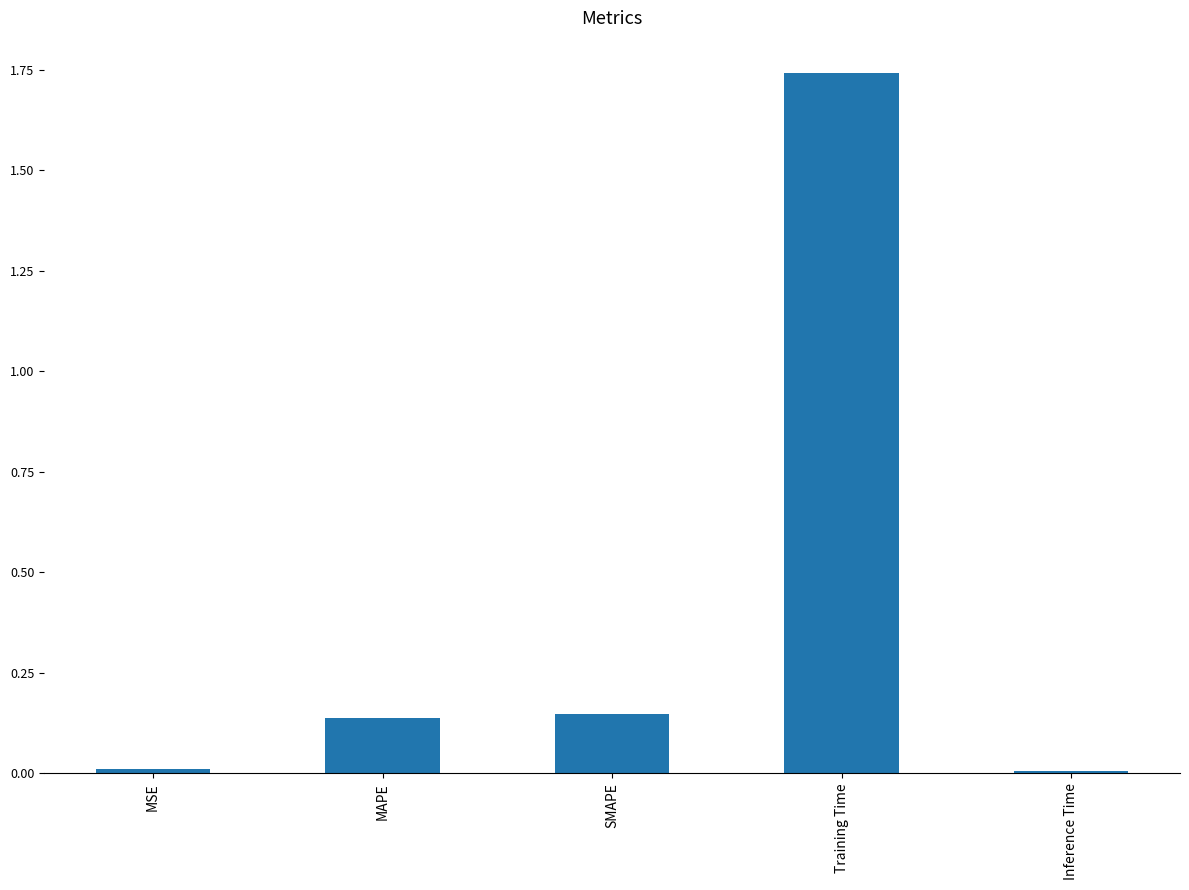

What is the label of the 1st bar from the right?

Inference Time